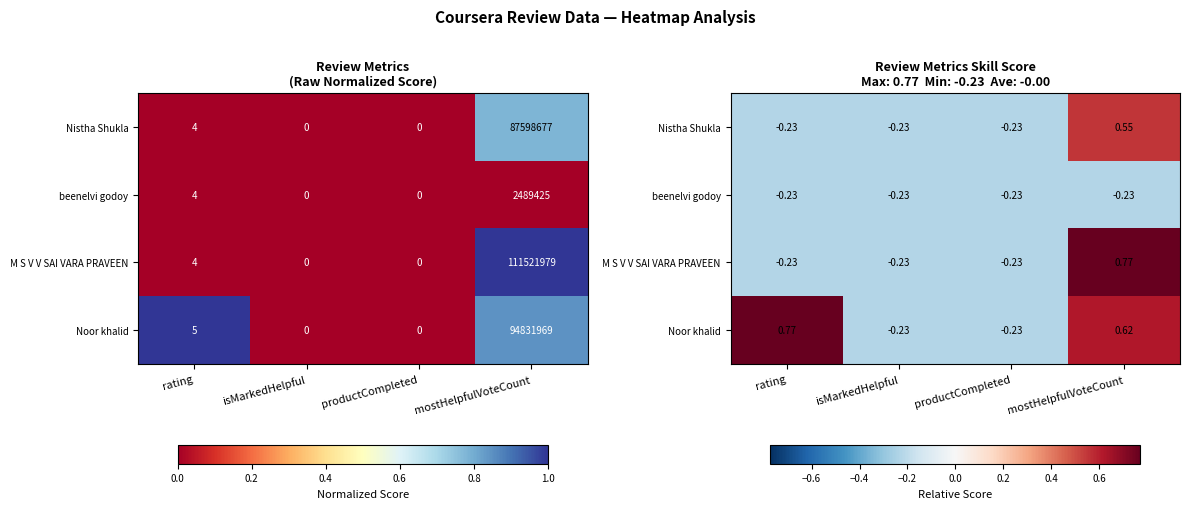

At which label does M S V V SAI VARA PRAVEEN reach its peak?

mostHelpfulVoteCount